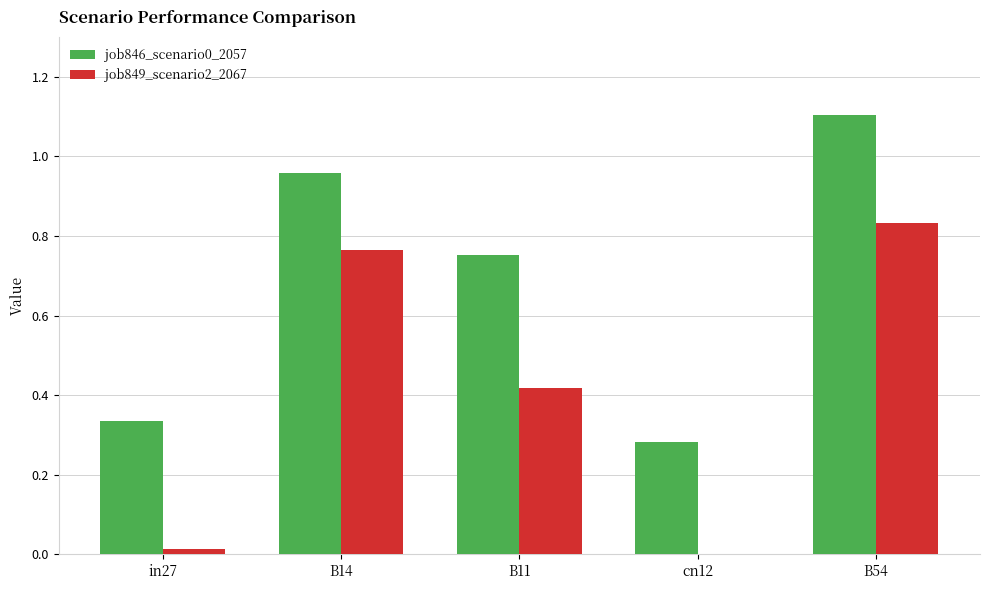

The job849_scenario2_2067 series shows 1.0 at B14. True or false?

False